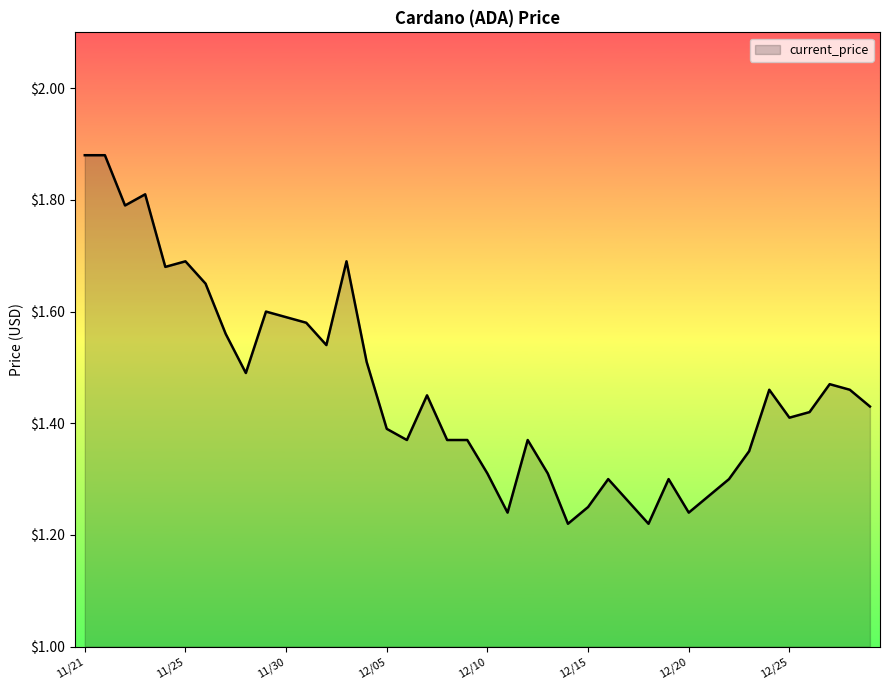

What is the label of the 4th point from the right?

12/26